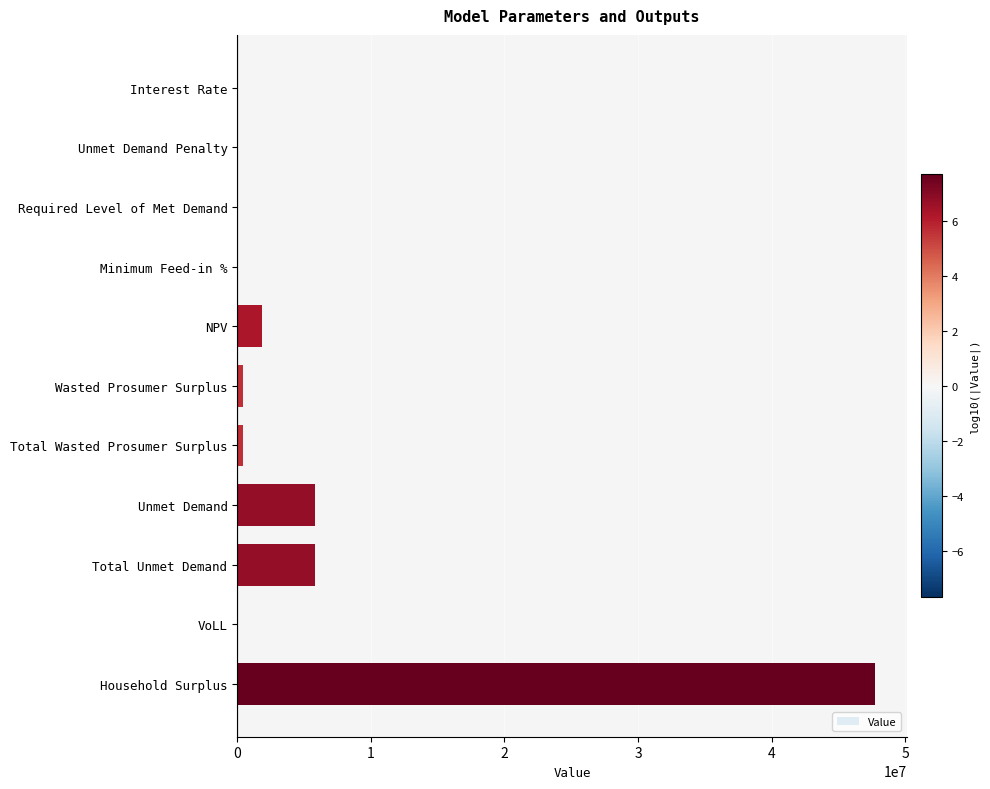

What is the sum of all values?

62045279.0